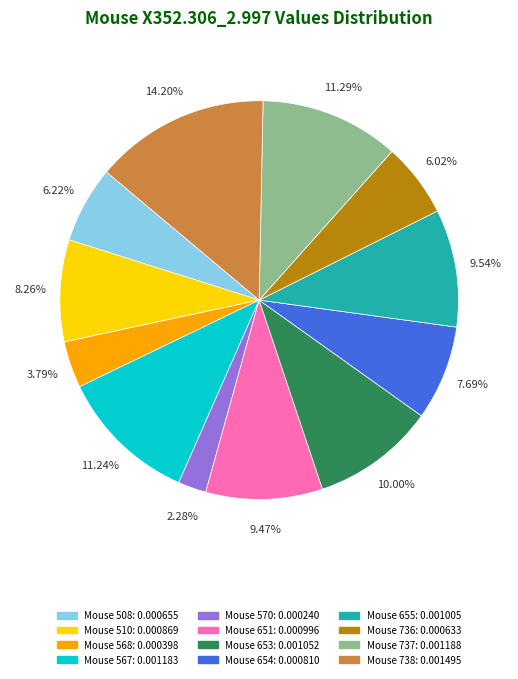

Is there a majority slice in this chart?

No